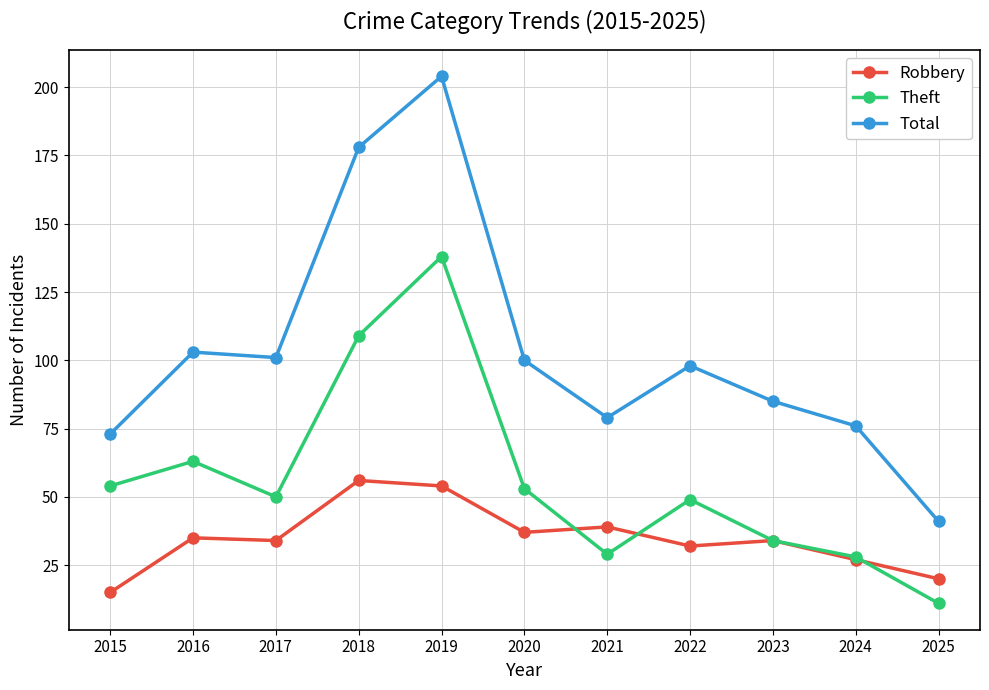

Rank the series by their average value, from lowest to highest.

Robbery, Theft, Total